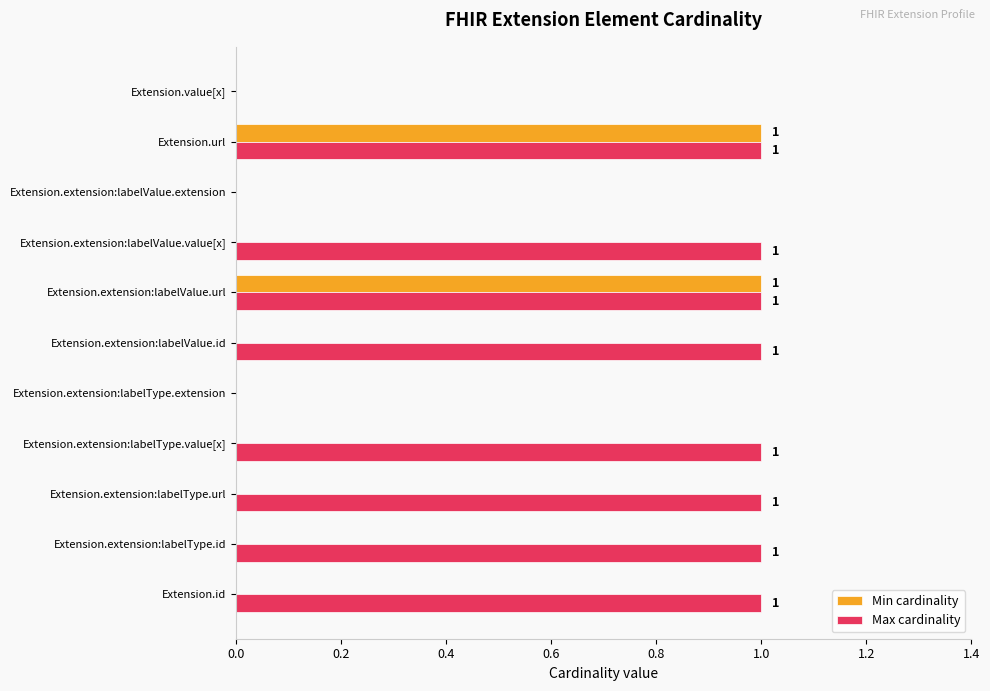

The value of Max cardinality at Extension.value[x] is 1. True or false?

False